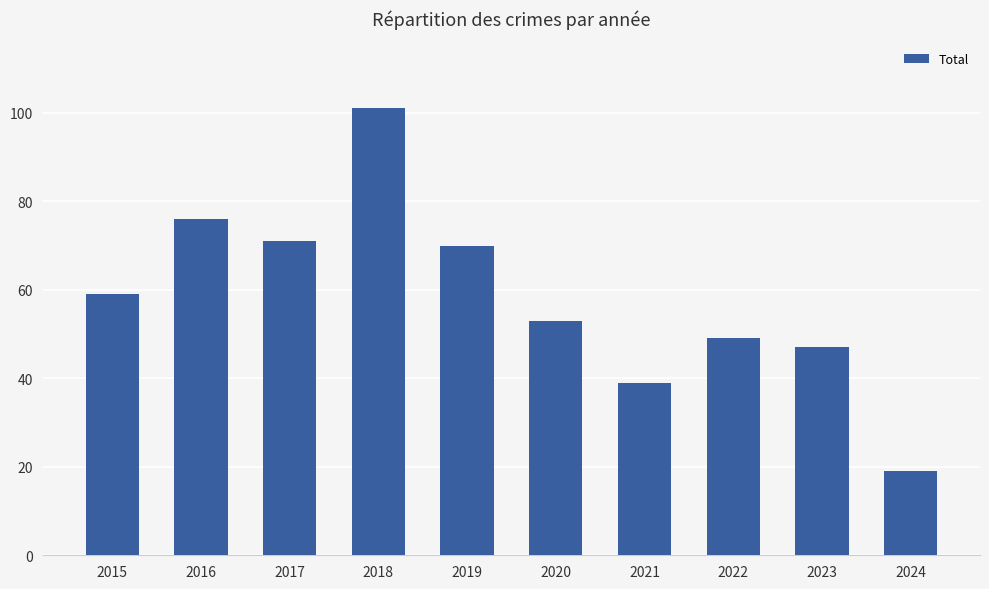

What is the change in value from 2015 to 2018?

+42